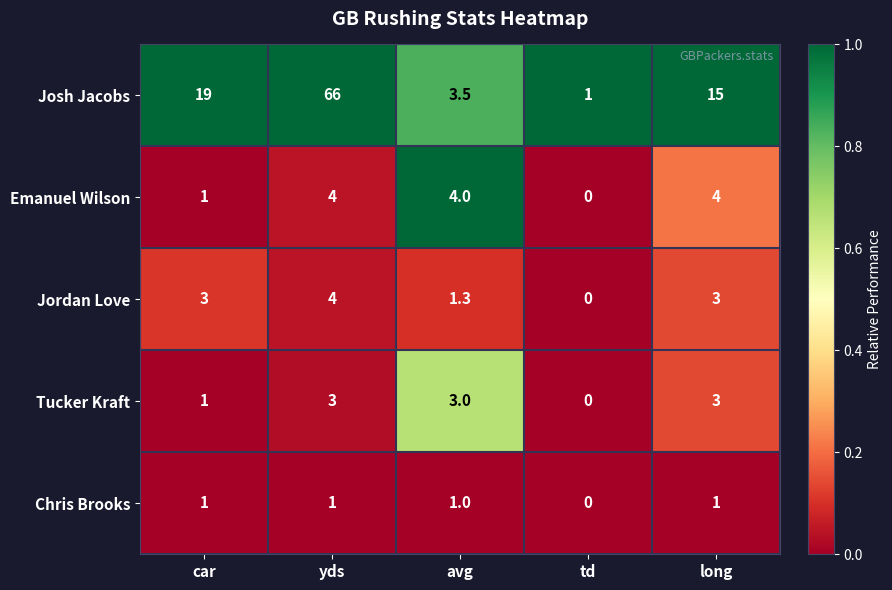

How many distinct data groups are displayed?

5